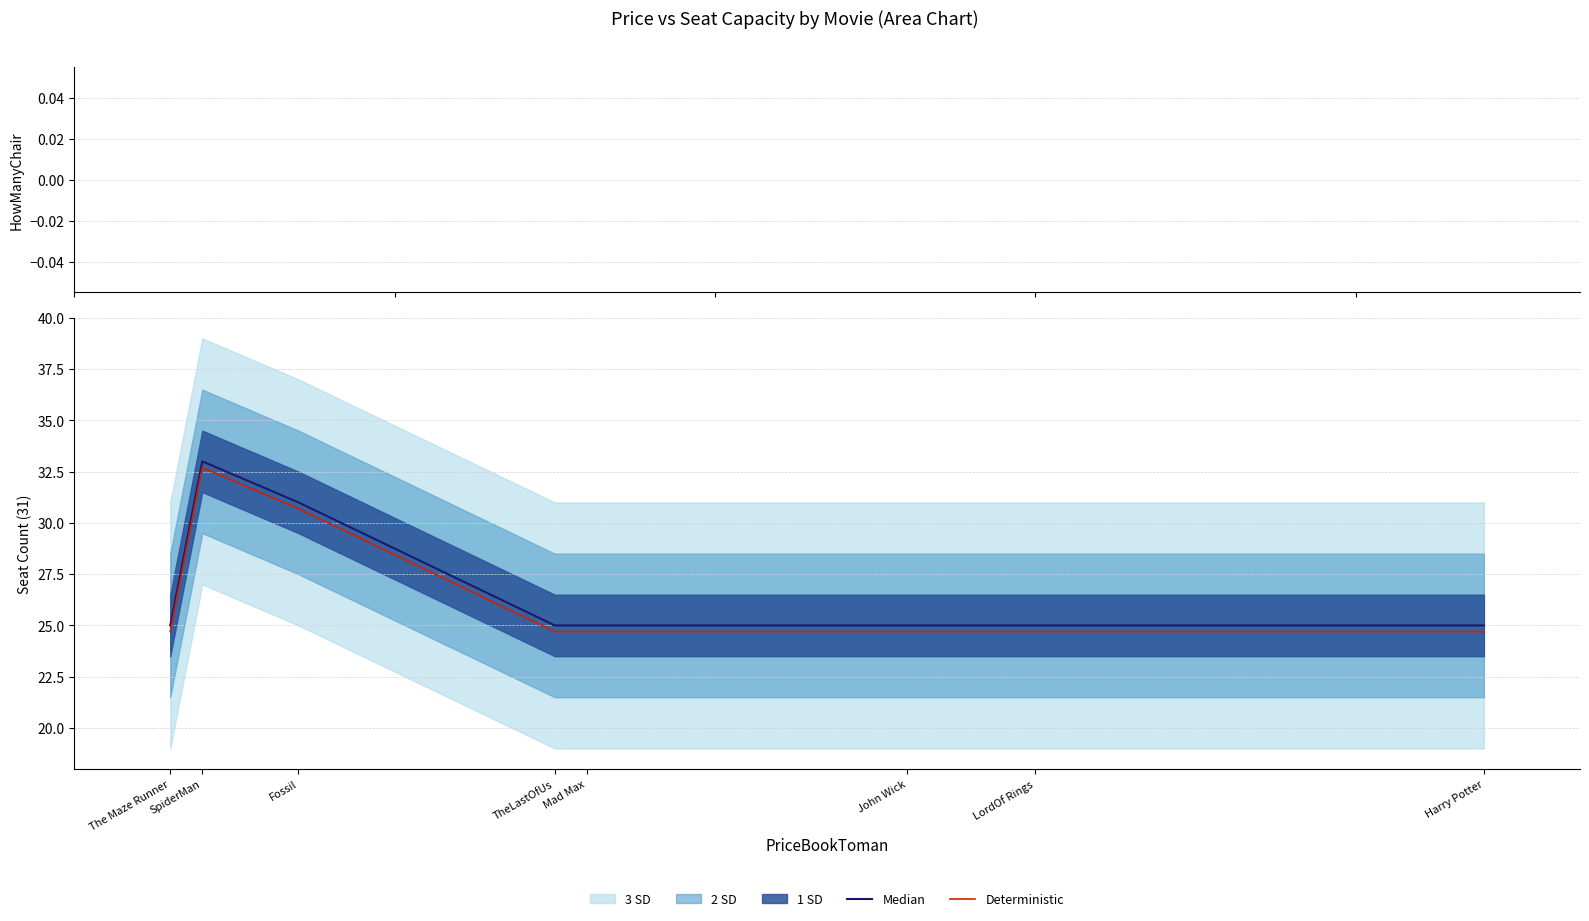

Where is HowManyChair nearest to the value 0?

The Maze Runner